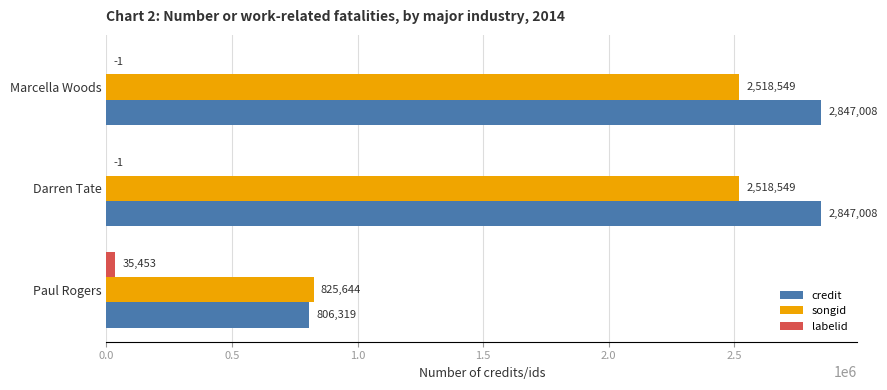

What are all the series names shown in the legend?

credit, songid, labelid